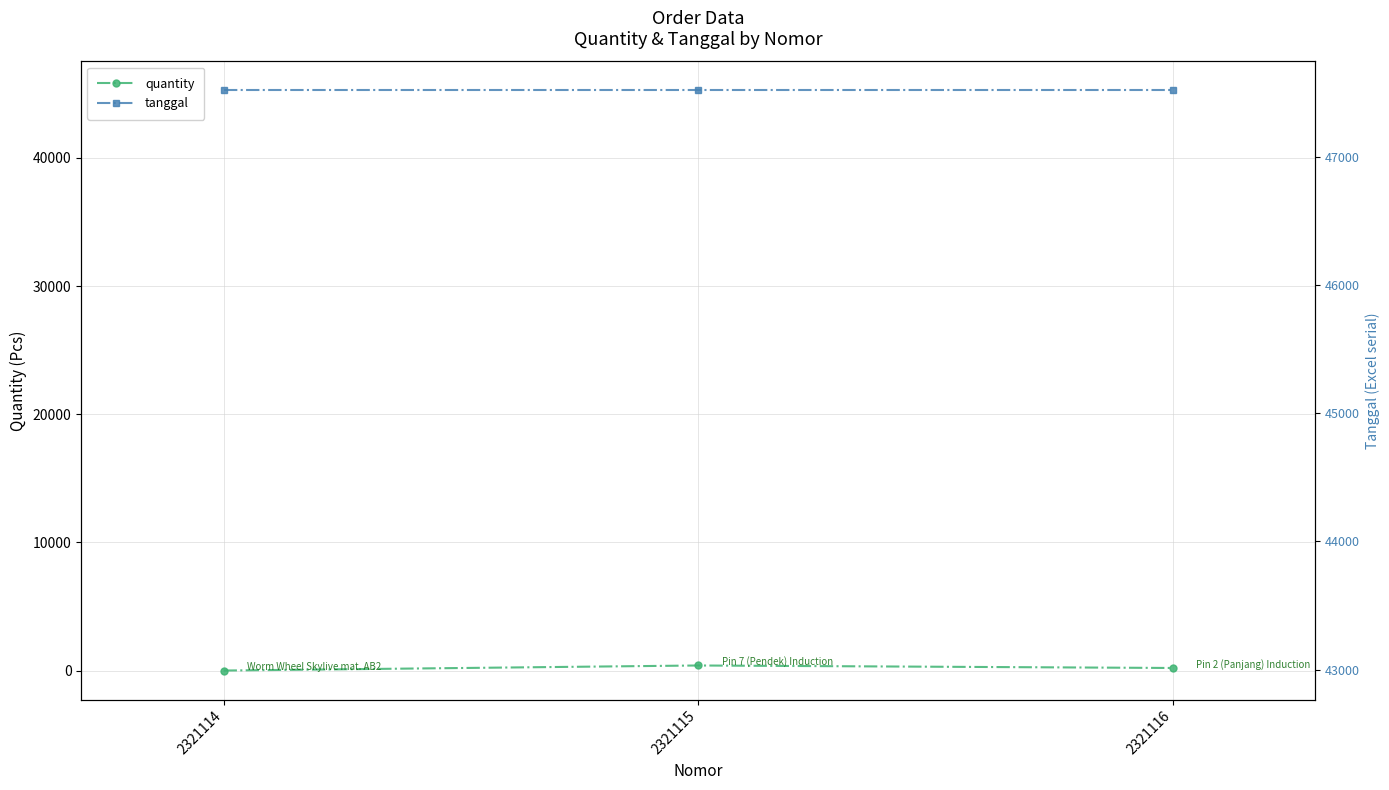

At how many categories does at least one series exceed 14835?

3